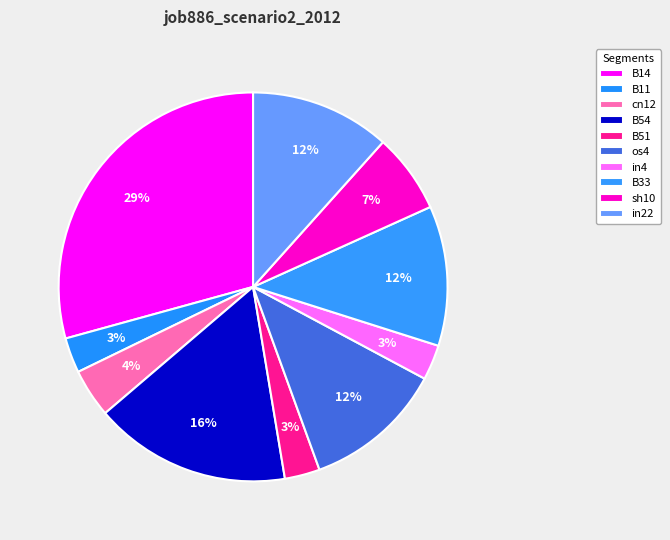

Is the sum of B11 and sh10 greater than half?

No